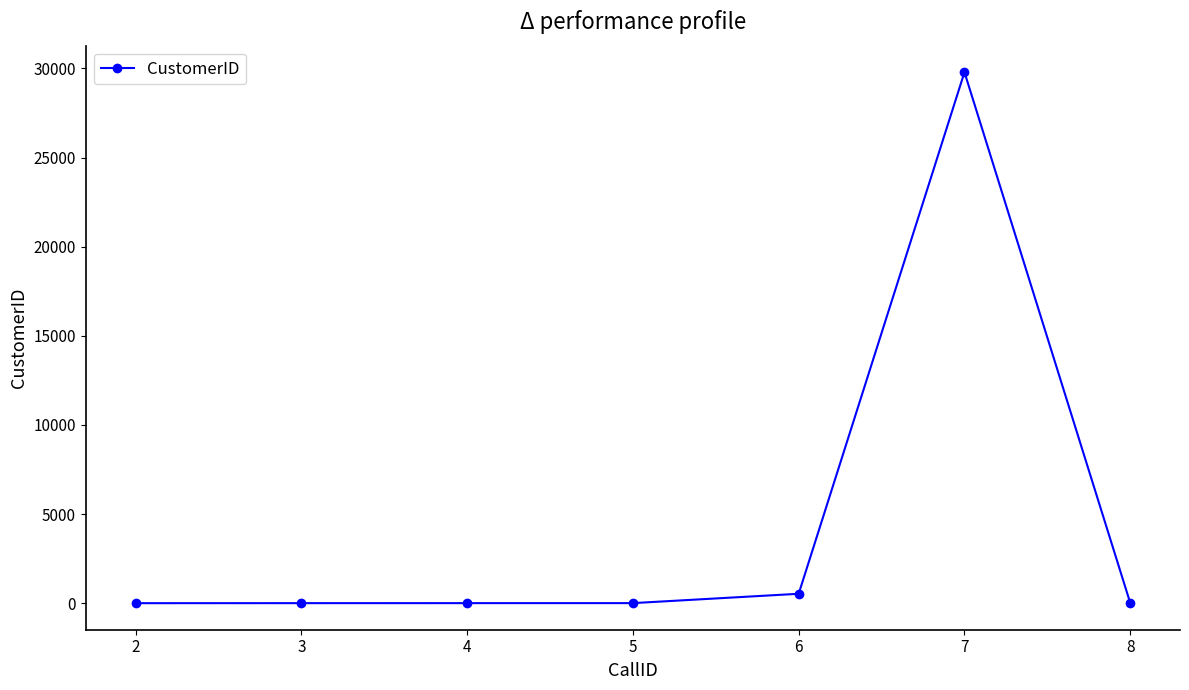

How many values are below 5?

3